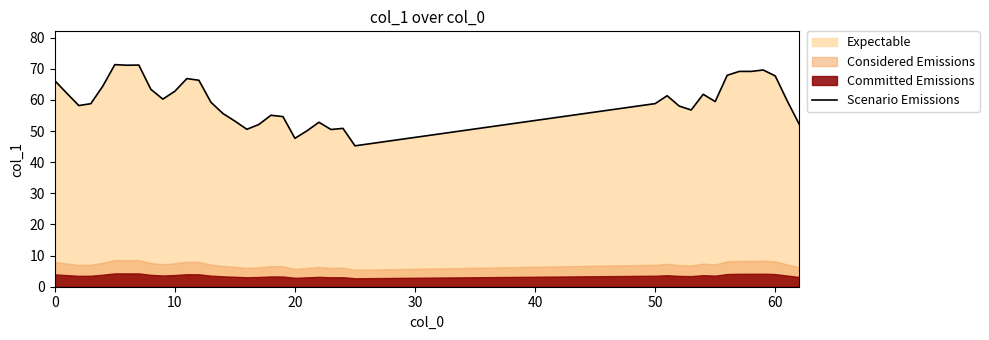

What is the difference between the maximum and minimum values?

26.1